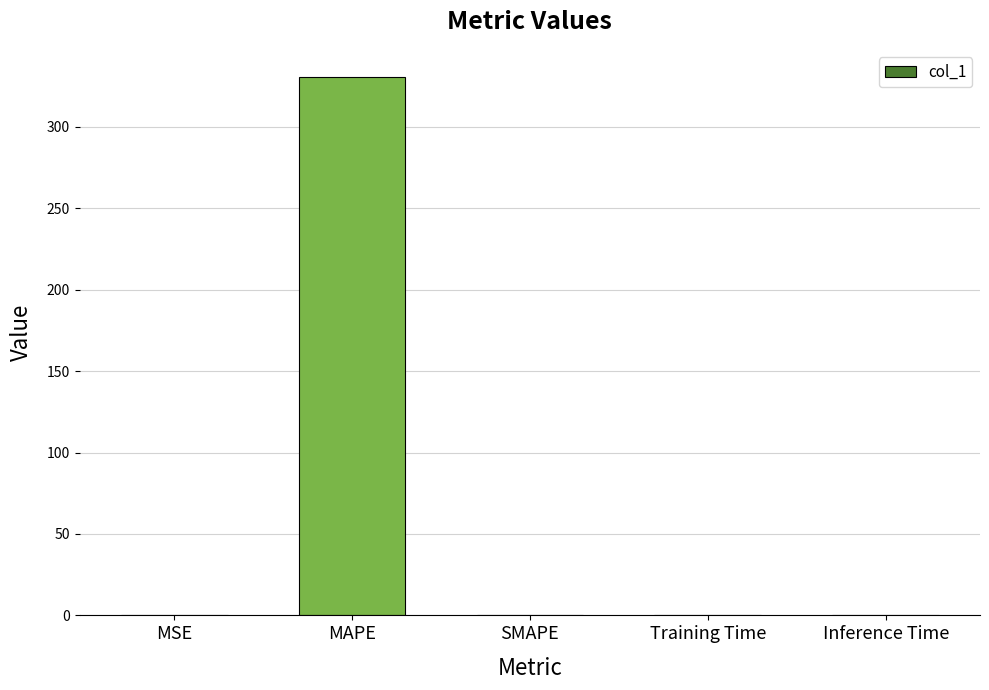

Which has a higher value, MAPE or Training Time?

MAPE